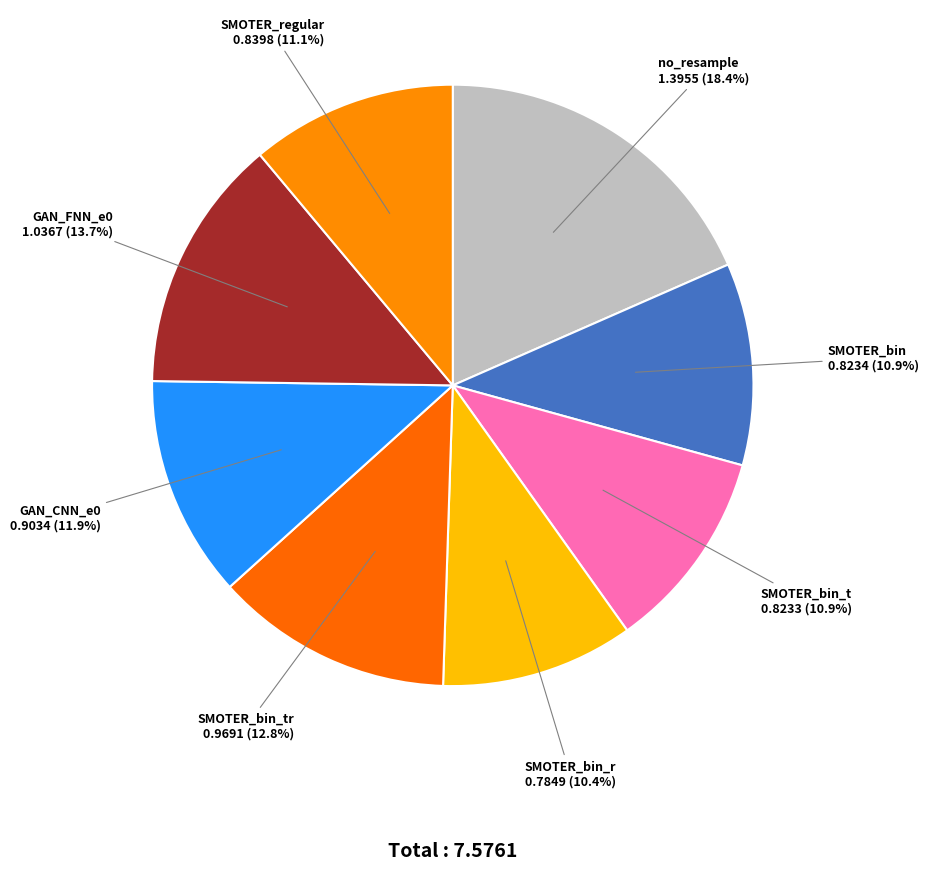

Which slice is the smallest?

SMOTER_bin_r